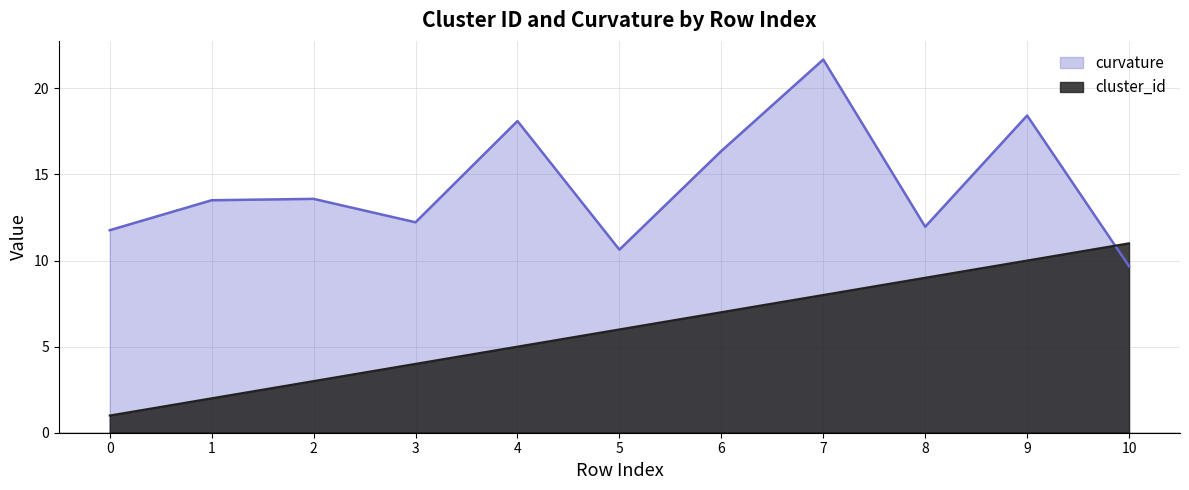

Does the chart display data point markers on the line(s)?

No